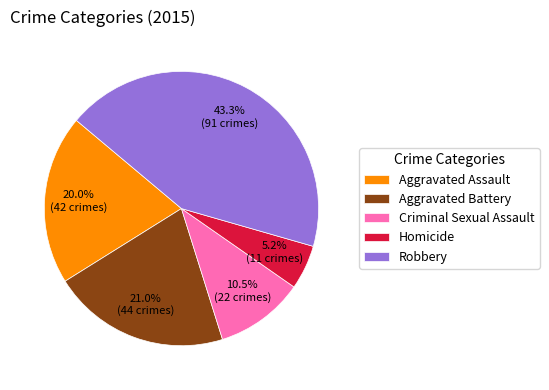

The Robbery slice represents 57% of the pie. True or false?

False